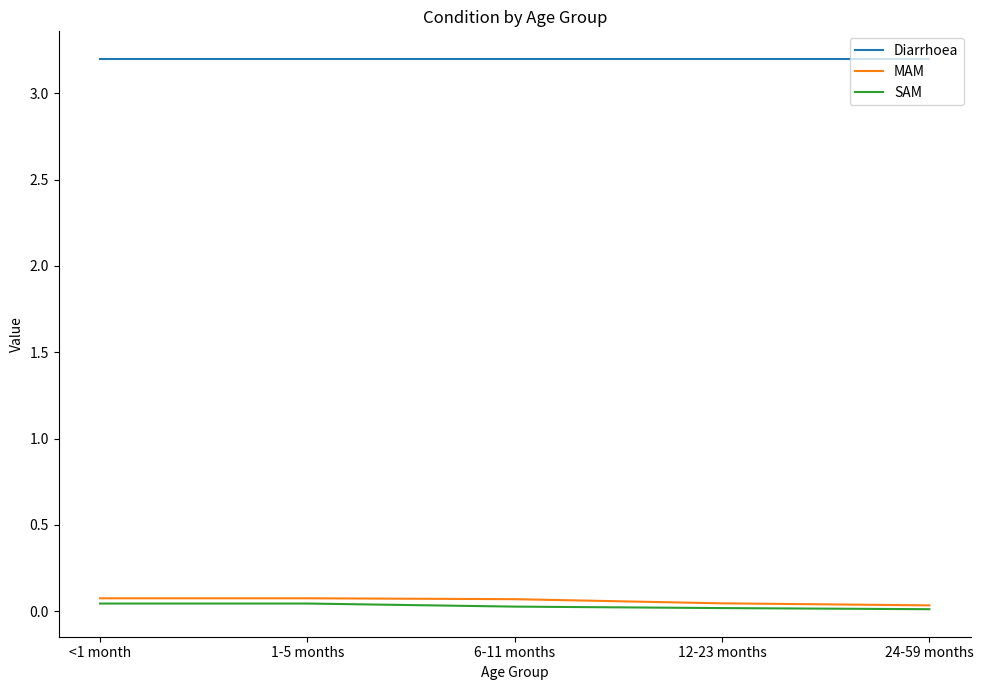

Is the value of Diarrhoea at 1-5 months greater than the value of SAM at 24-59 months?

Yes